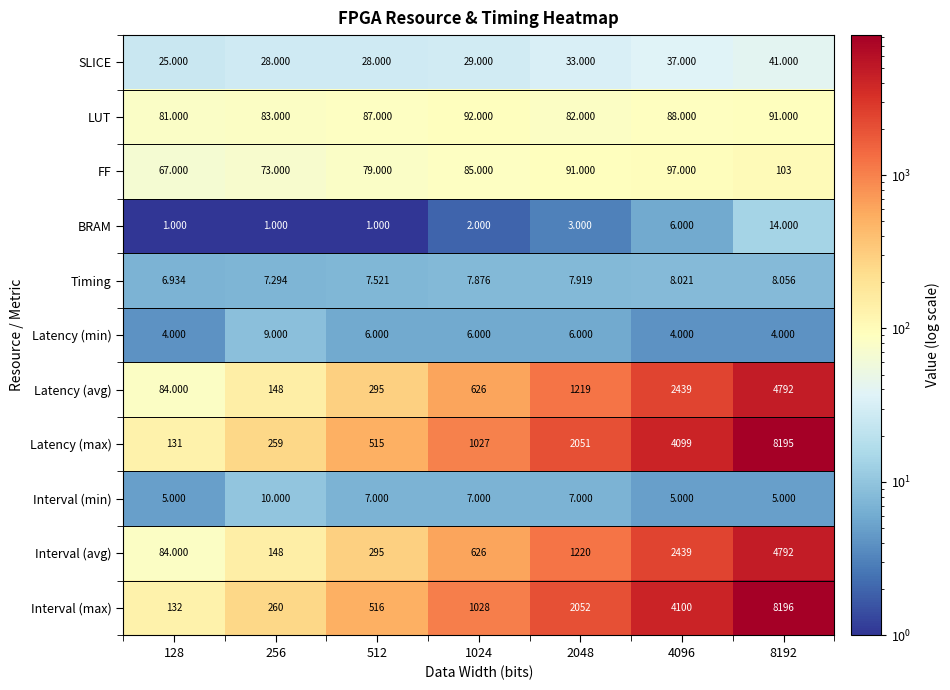

Which series has the largest total across all categories?

Interval (max)